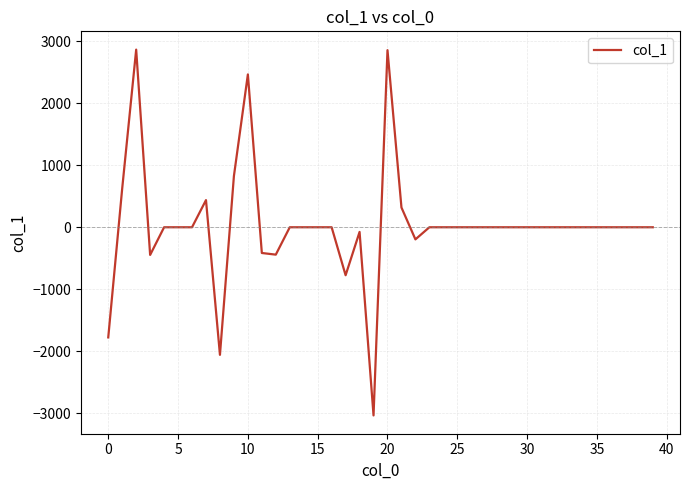

What is the minimum value shown in the chart?

-3032.7